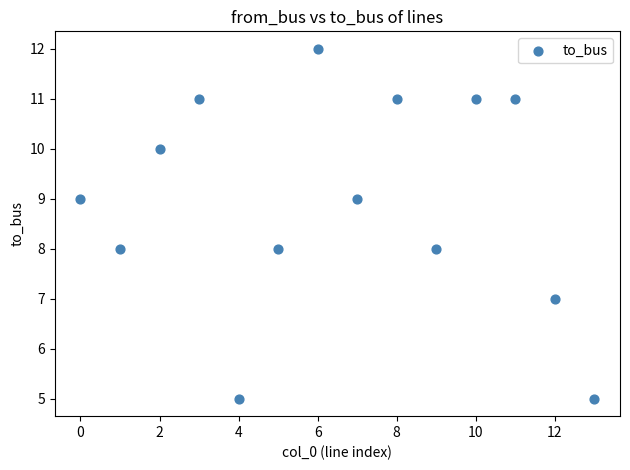

What is the range of Y values (max minus min)?

7